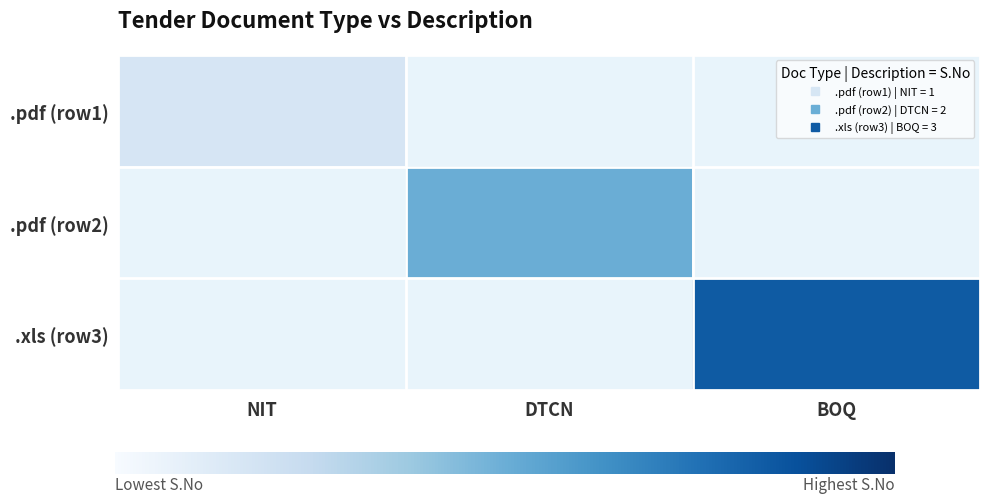

Rank the series by their maximum value, from lowest to highest.

.pdf (row1), .pdf (row2), .xls (row3)